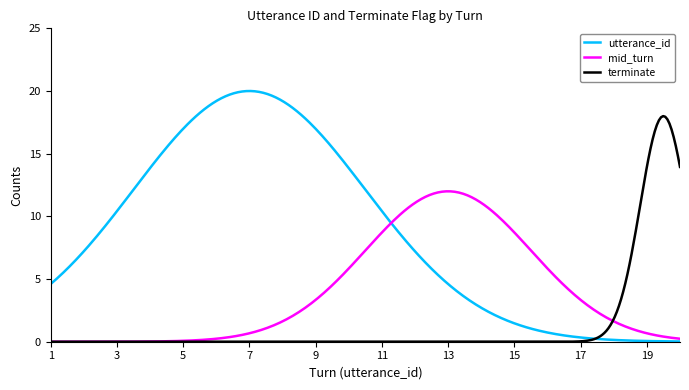

Which series has the largest range (max minus min)?

utterance_id